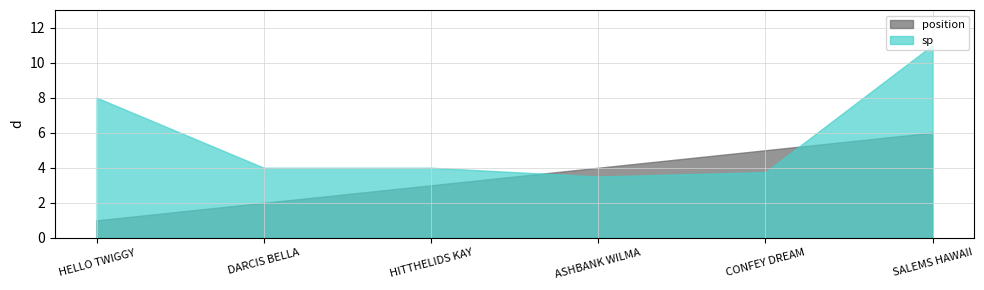

Is the value of position at HITTHELIDS KAY greater than the value of sp at CONFEY DREAM?

No